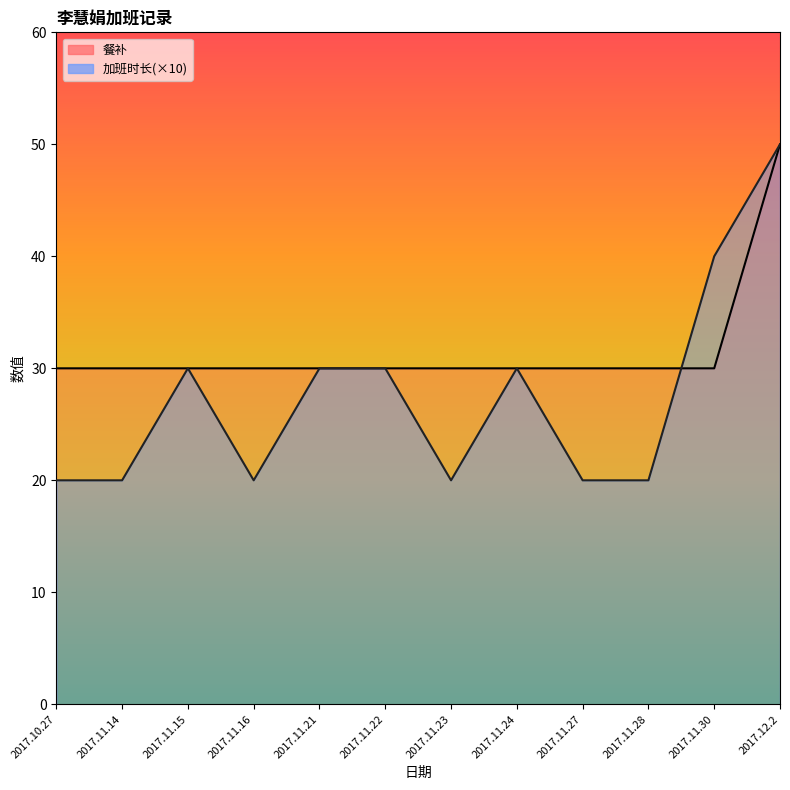

What is the difference between the highest and lowest values at 2017.11.23?

10